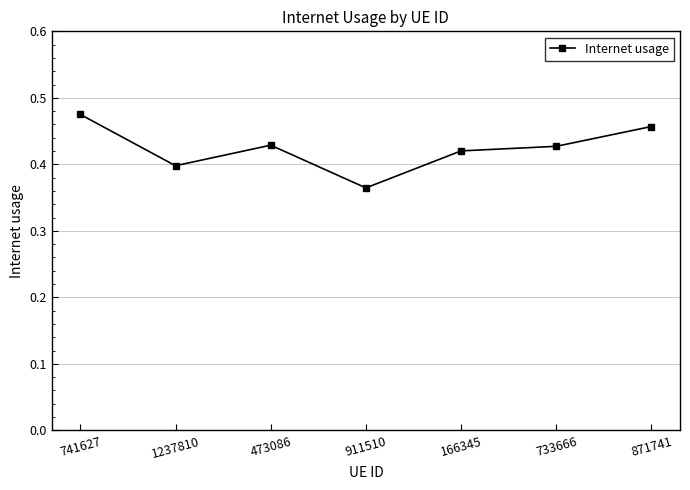

What is the sum of all values?

3.0